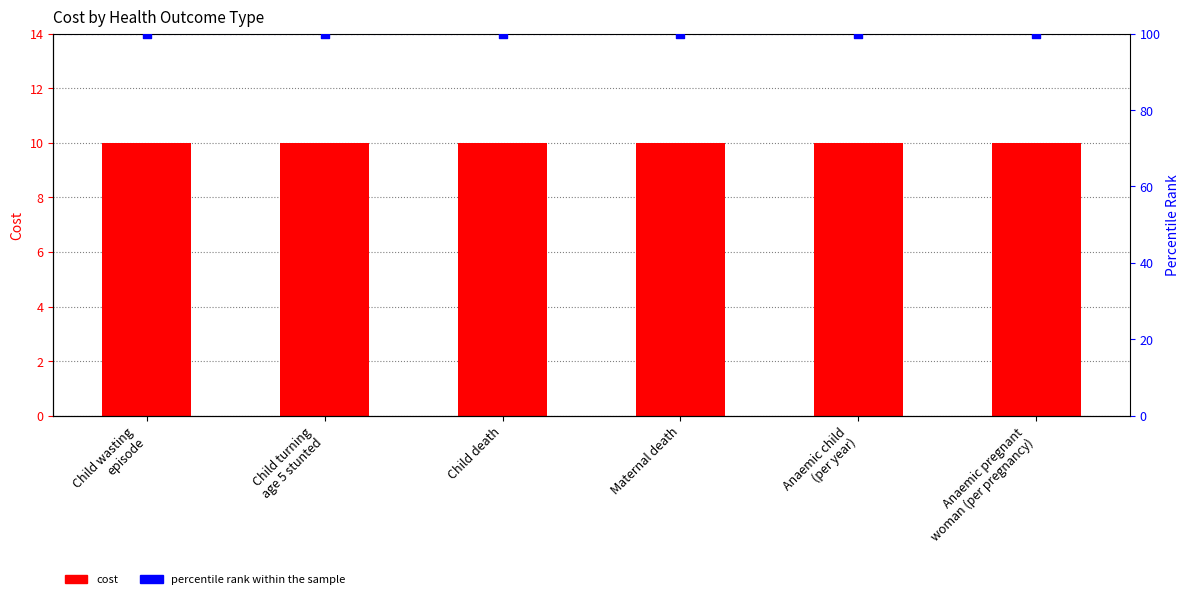

Which series contains the lowest Y value?

Cost